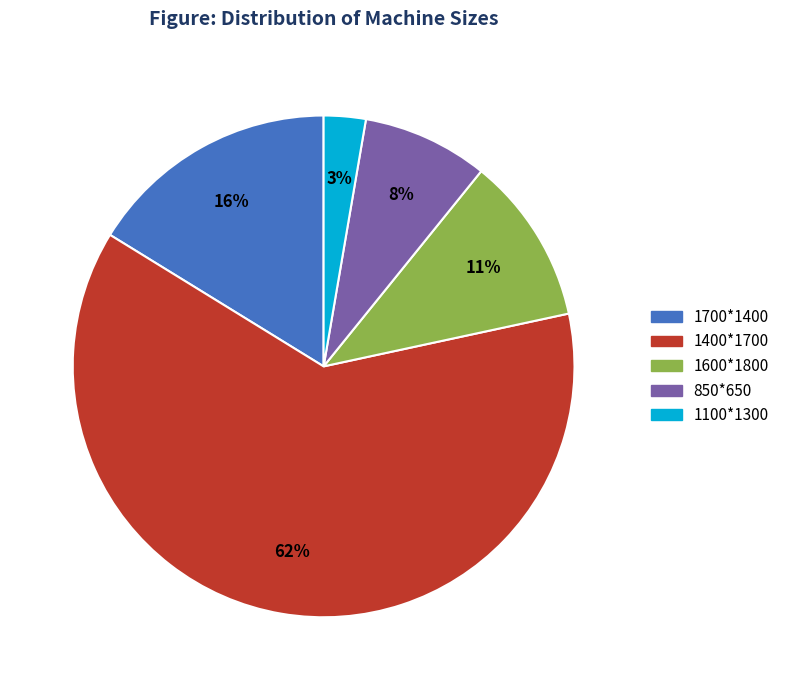

True or false: 1700*1400 accounts for 5% of the total.

False